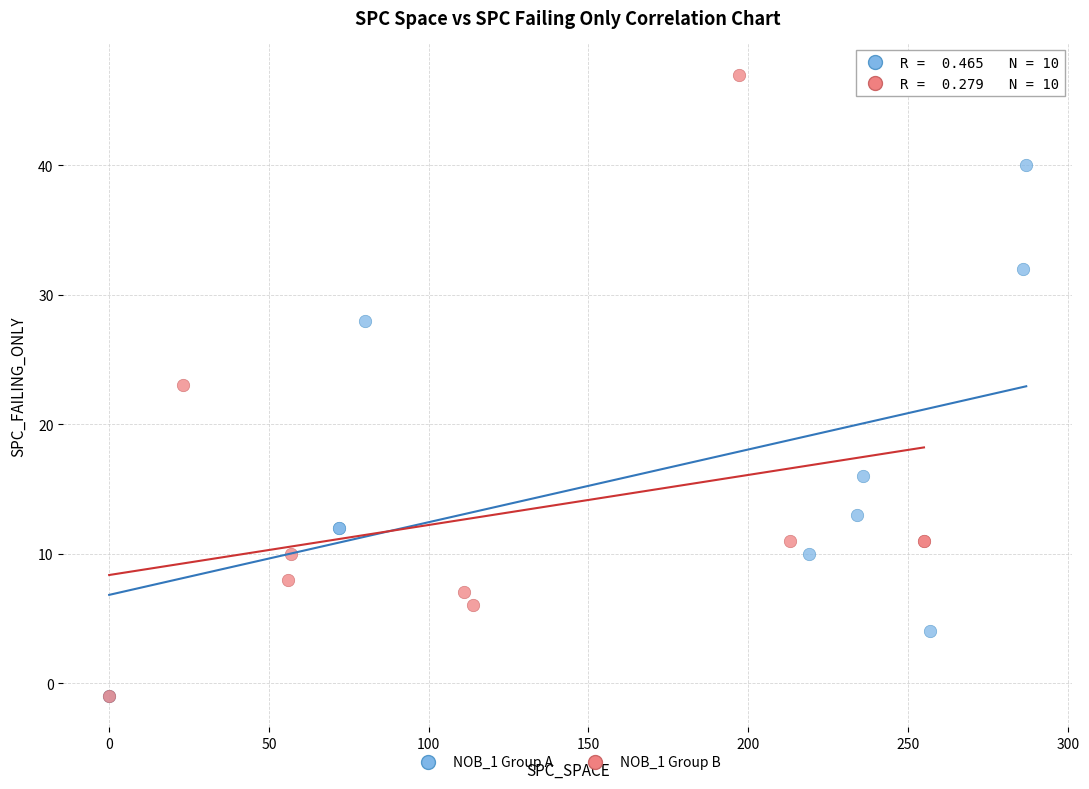

Which series has the widest spread of Y values?

NOB_1 Group B